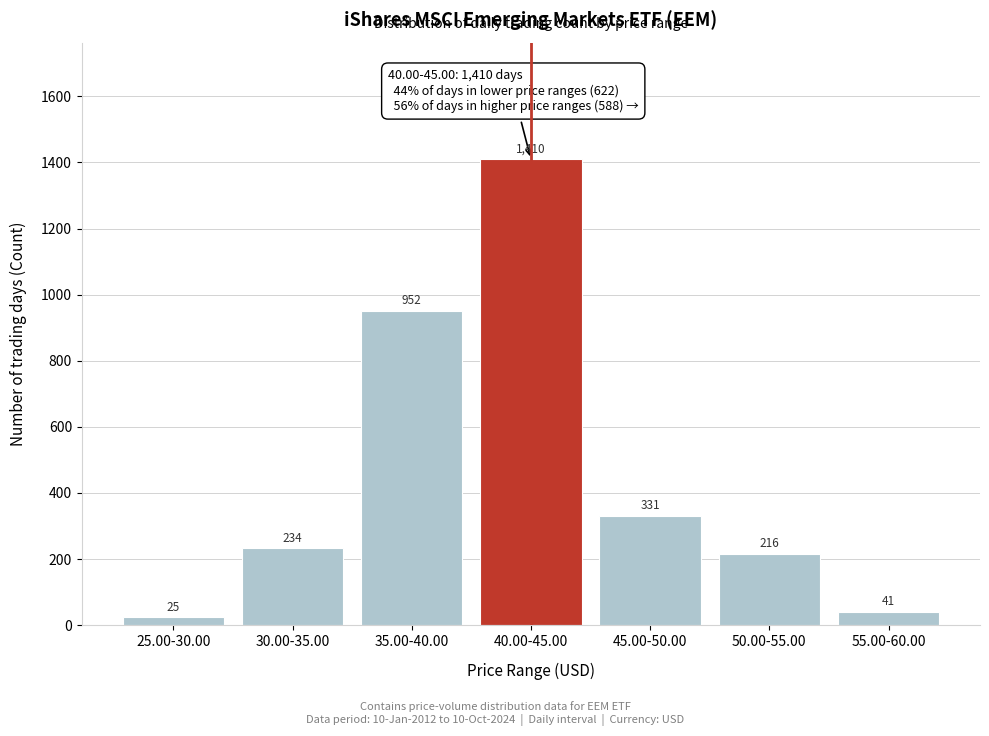

Reading left to right, what are all the values shown in this chart?

25	234	952	1410	331	216	41